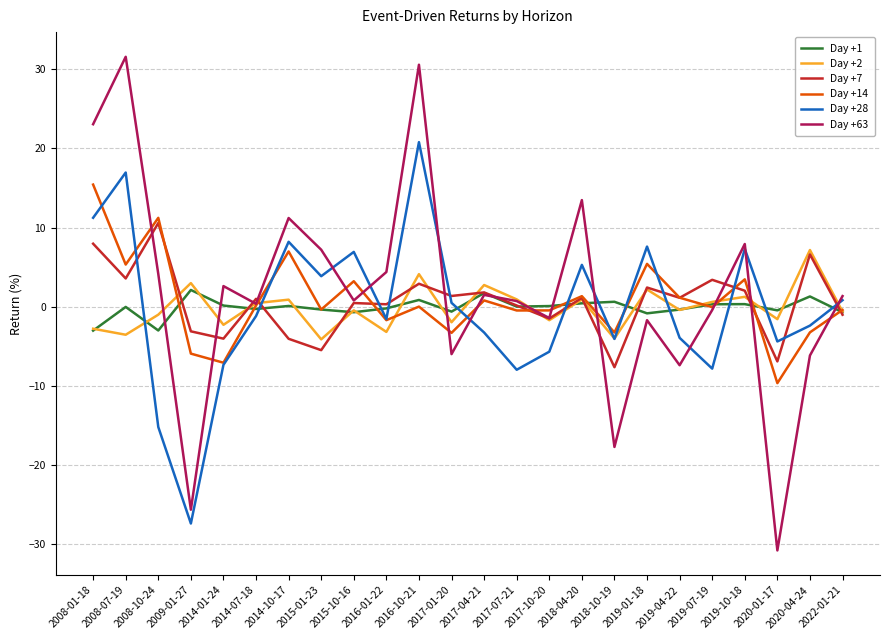

Does the chart display data point markers on the line(s)?

No